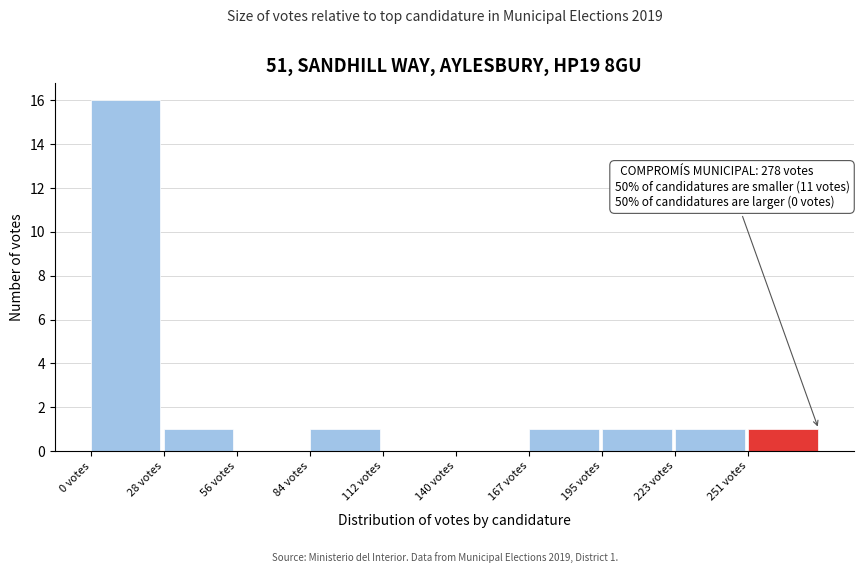

Which range on the x-axis has the tallest bar?

0 to 30